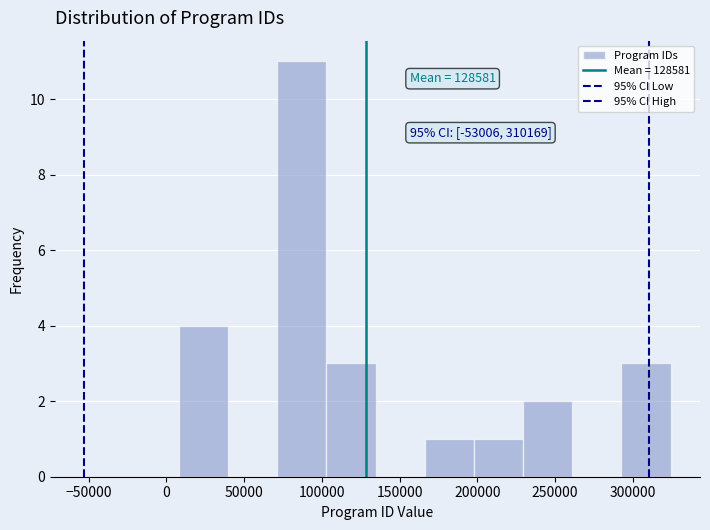

Over which range of the x-axis is the bar tallest?

70000 to 105000